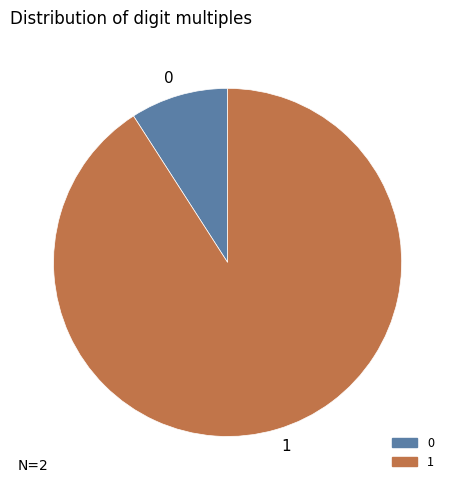

Combined, do 1 and 0 account for over 50%?

Yes